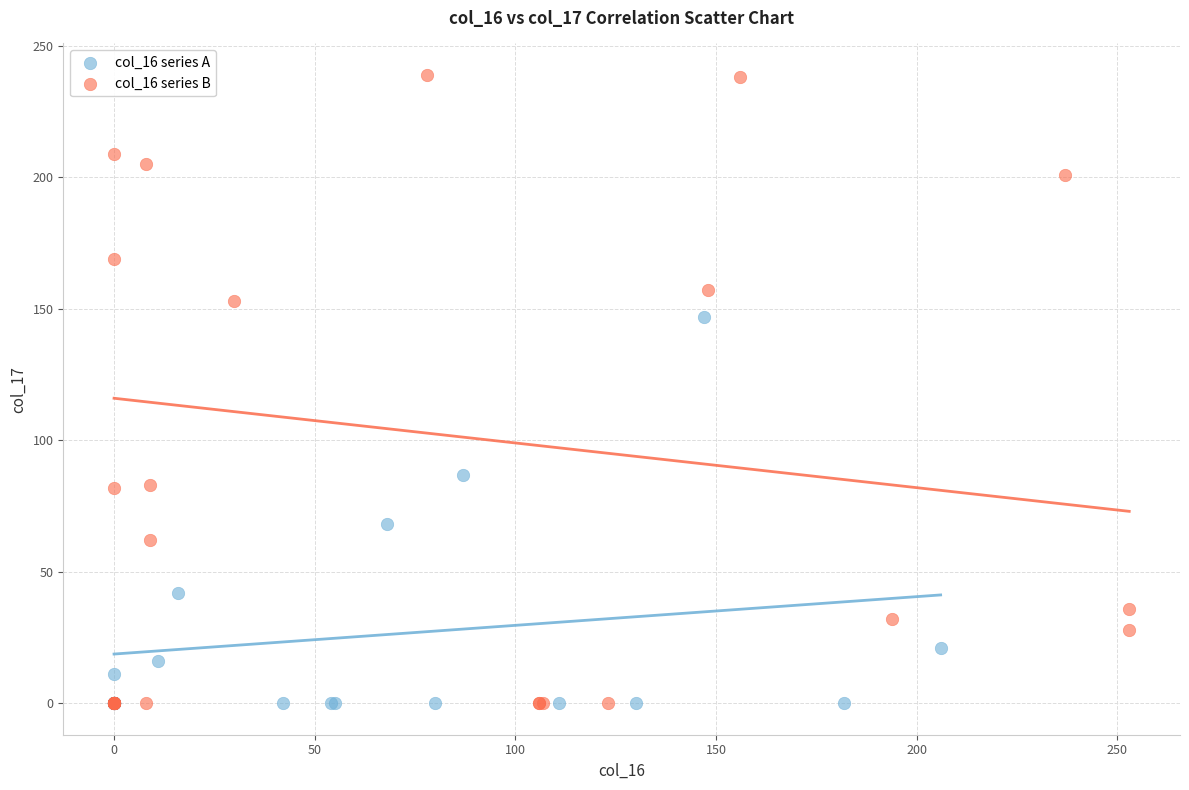

Which series contains the highest Y value?

col_16 series B